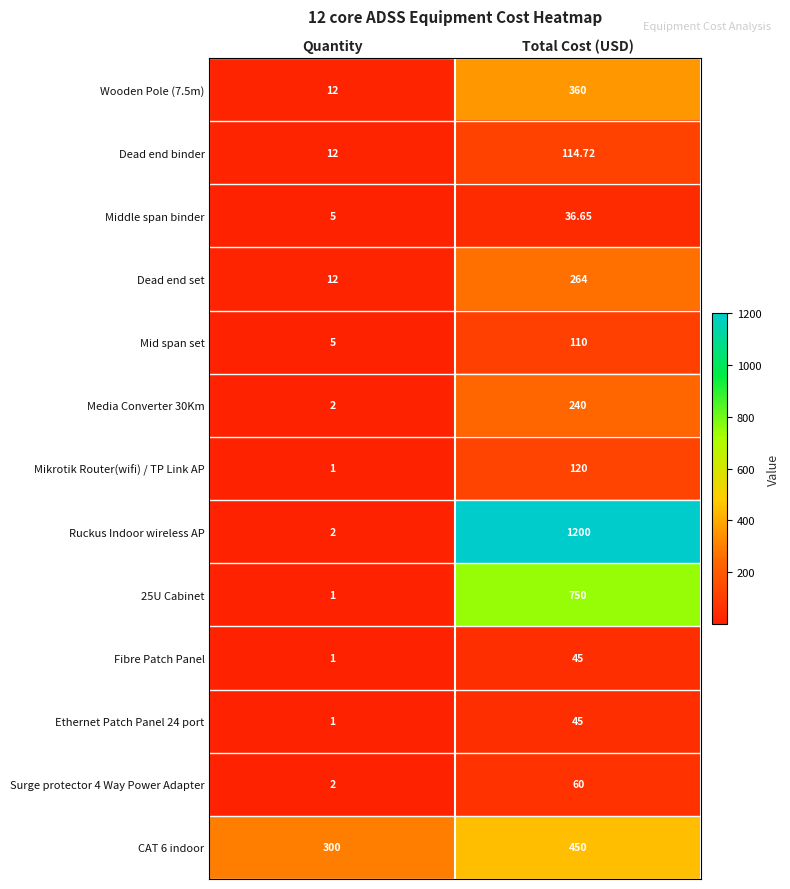

Which series has the largest total across all categories?

Ruckus Indoor wireless AP